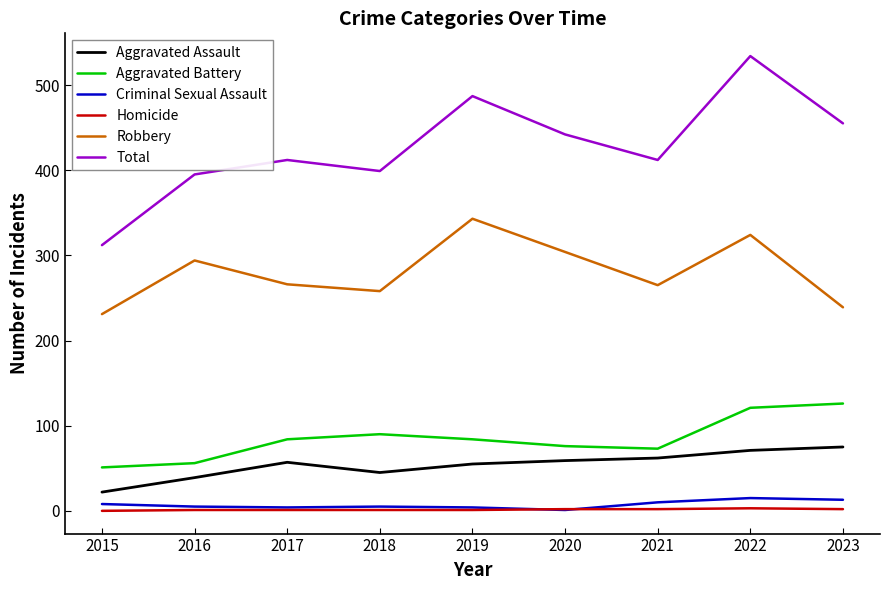

What is the lowest value of the Robbery series?

231